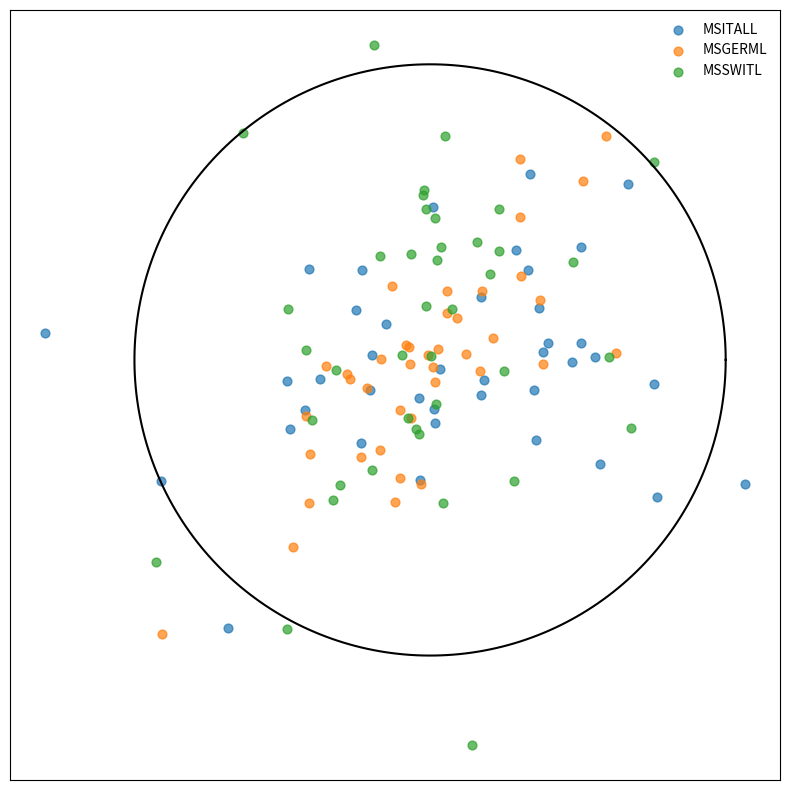

What are all the series names shown in the legend?

MSITALL, MSGERML, MSSWITL